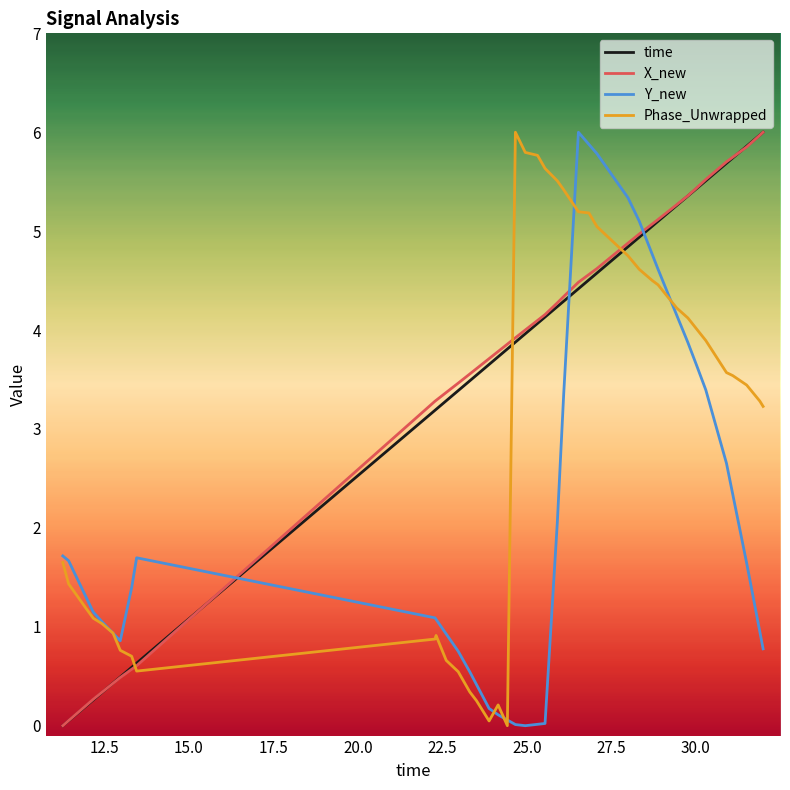

True or false: Y_new and X_new cross at least once.

True